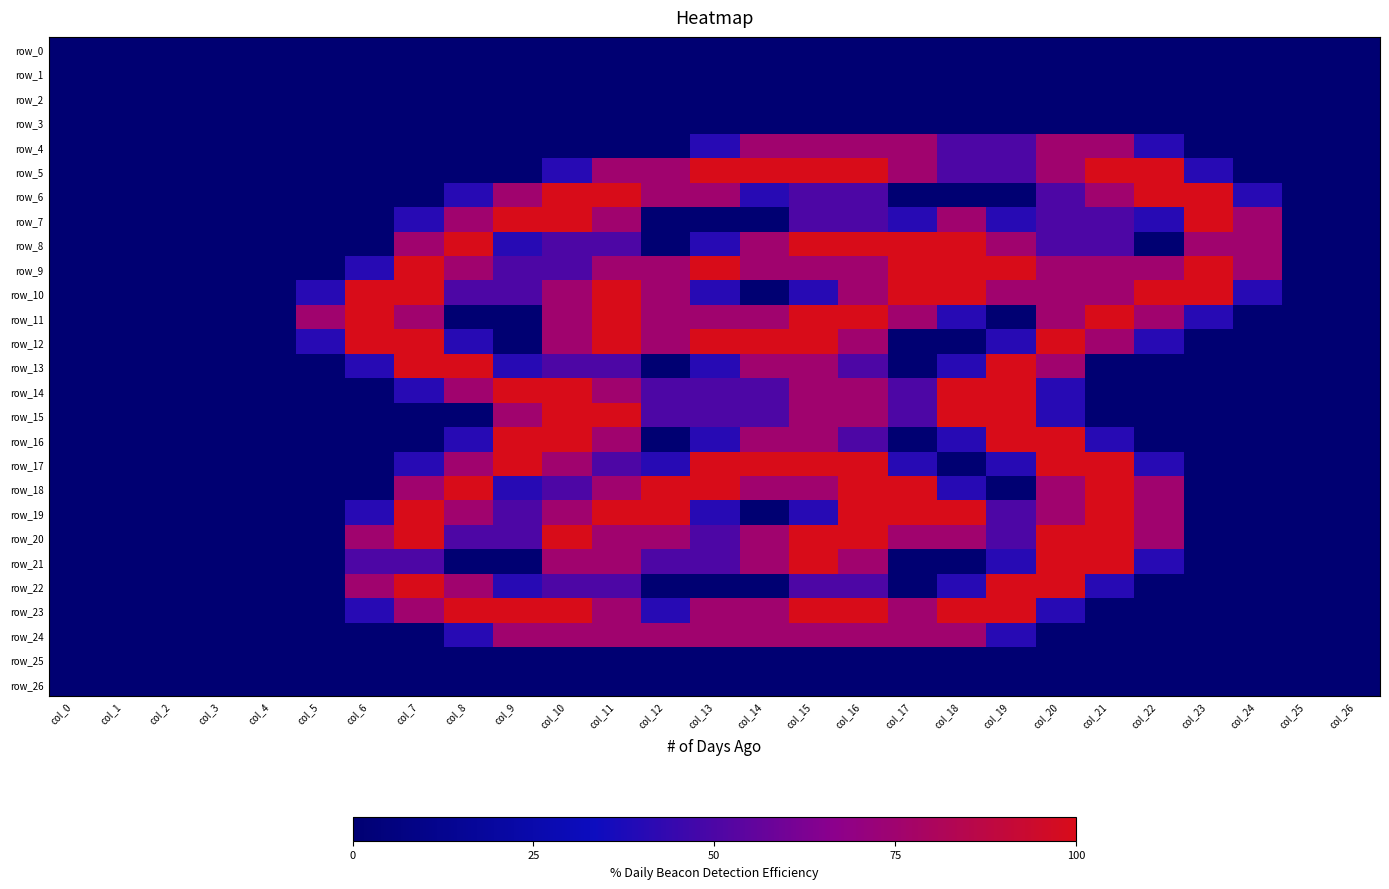

At which label does row_21 reach its minimum?

col_0